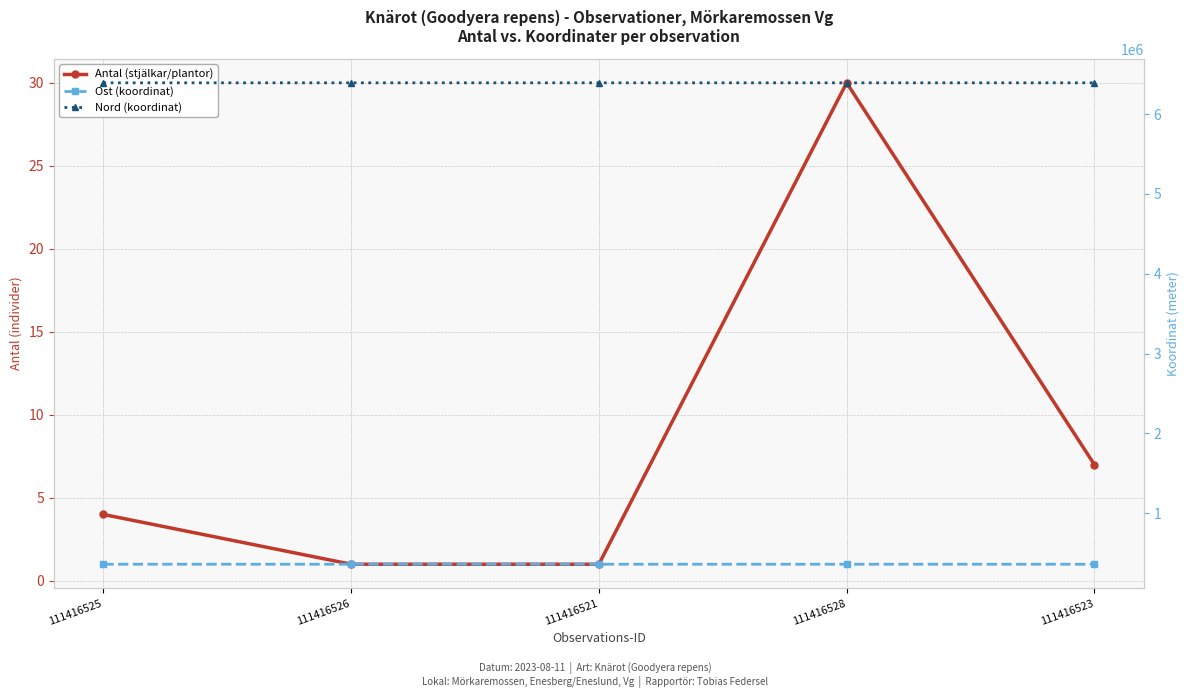

What is the value of the Ost (koordinat) point at the 2nd from the left?

359094.4